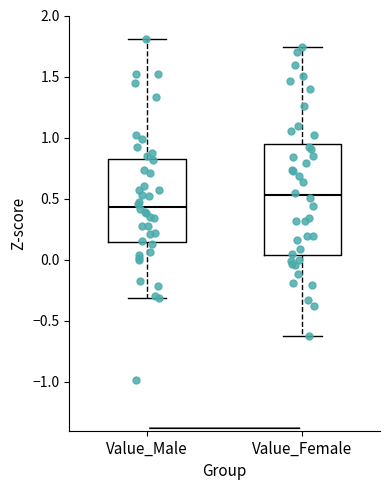

Which box's median line is the lowest?

Value_Male